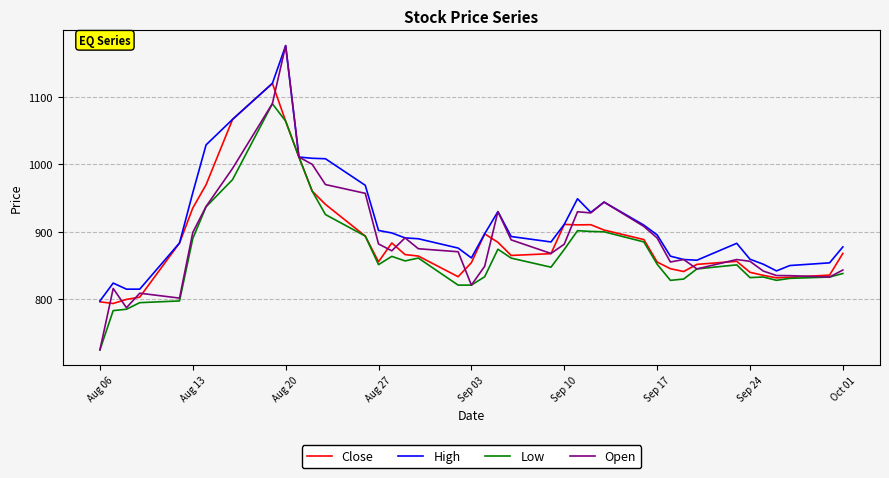

Which series has the largest range (max minus min)?

Open